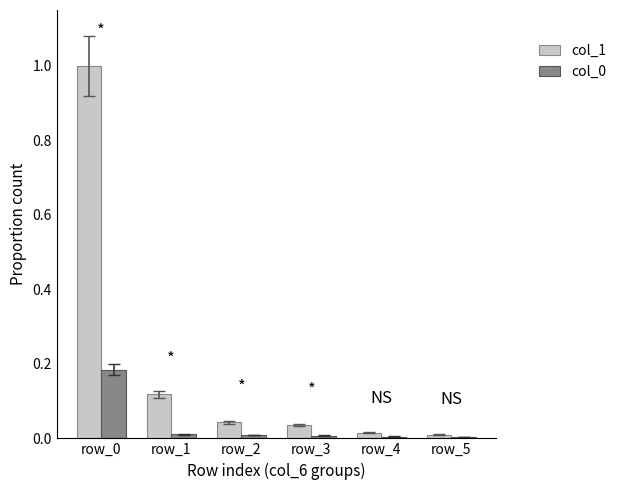

True or false: col_1 has a value of 0.4 at row_0.

False